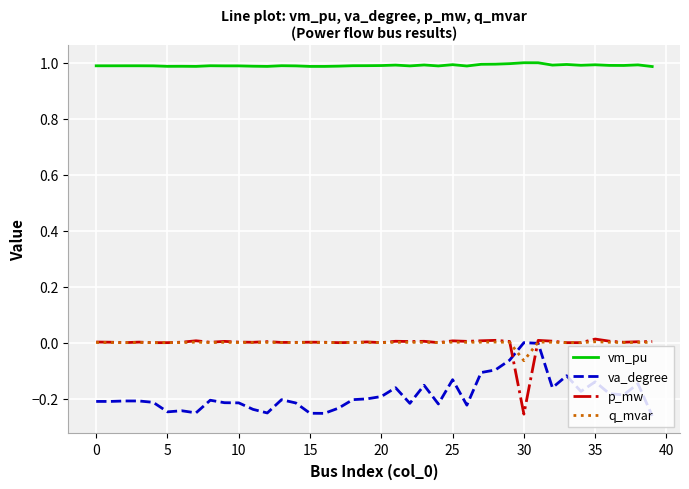

True or false: vm_pu and q_mvar intersect in this chart.

False